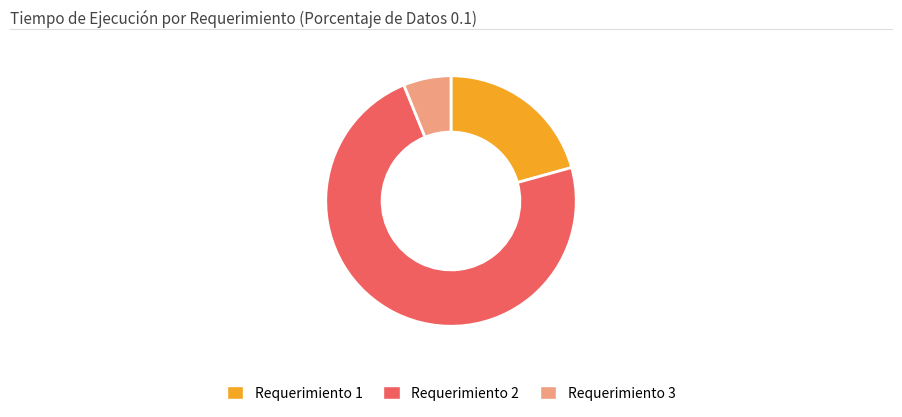

Rank the categories by value from highest to lowest.

Requerimiento 2, Requerimiento 1, Requerimiento 3